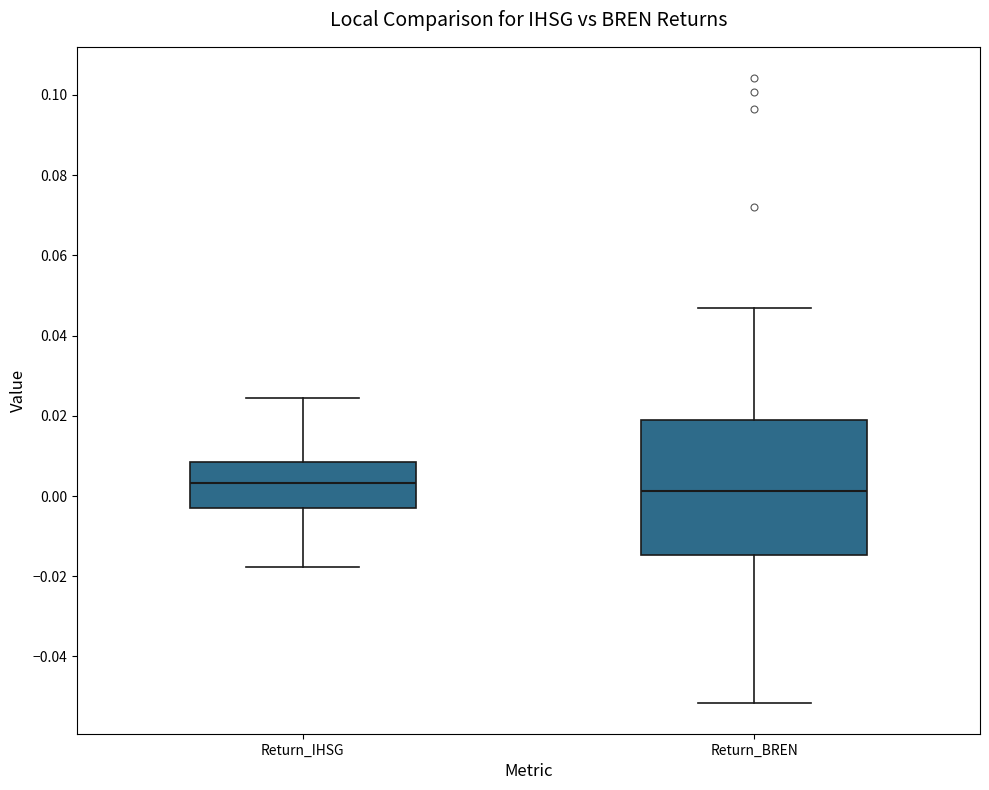

Reading left to right, transcribe this box plot: for each box, give where its median line is, the range the box spans, and where its two whiskers end, as read against the y-axis. The values are not printed on the chart, so give them approximately, as read against the axis.

Return_IHSG: median 0.004, box -0.004 to 0.008, whiskers -0.018 to 0.024
Return_BREN: median 0.002, box -0.014 to 0.018, whiskers -0.052 to 0.046